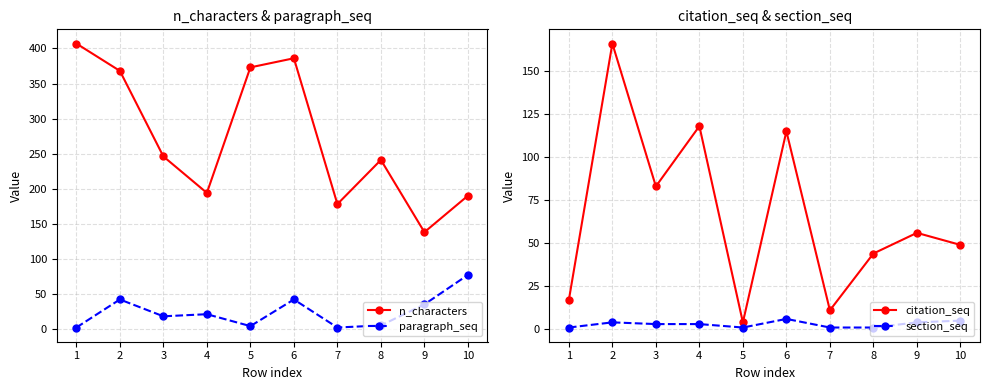

How many series are shown in this chart?

4